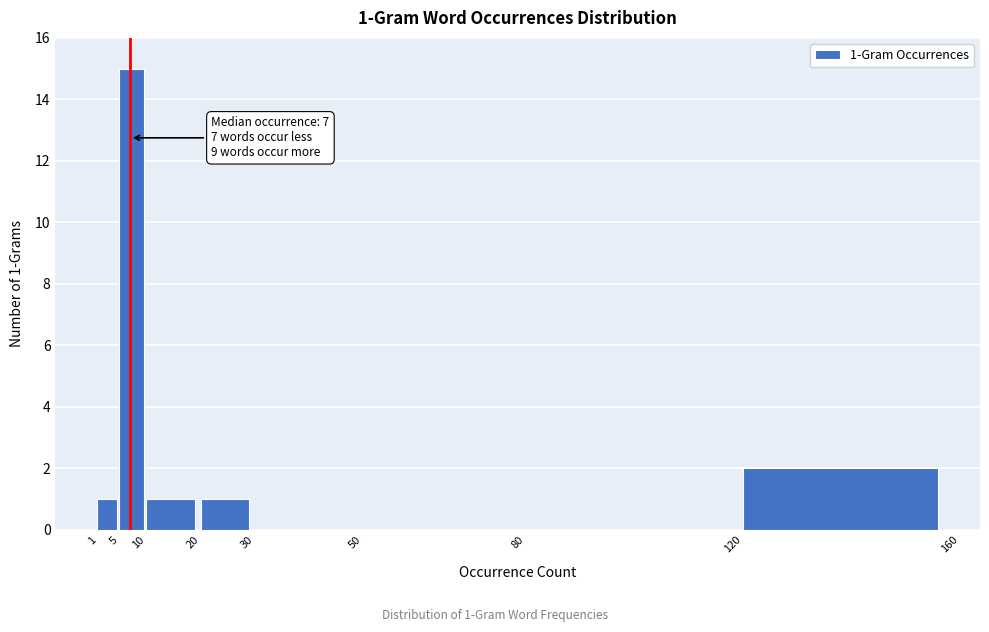

Which range on the x-axis has the tallest bar?

5 to 10